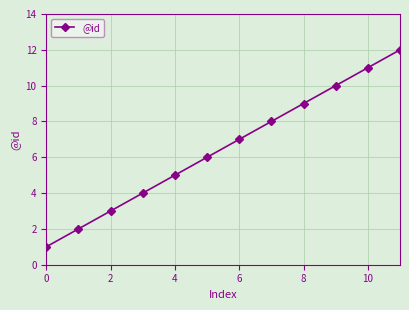

What is the difference between the maximum and minimum values?

11